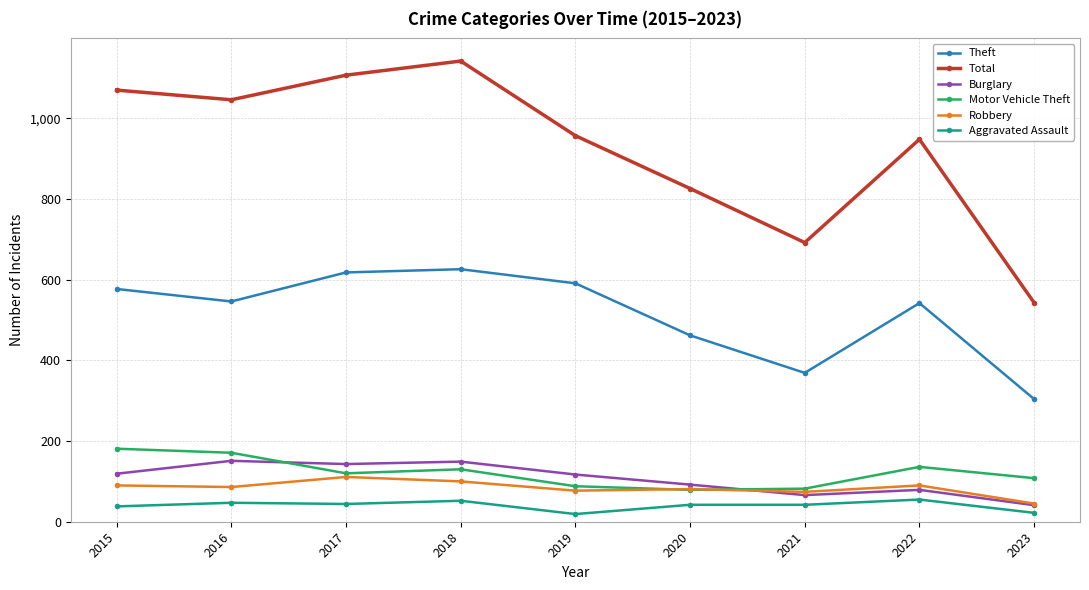

Where is the first local minimum for Total?

2016